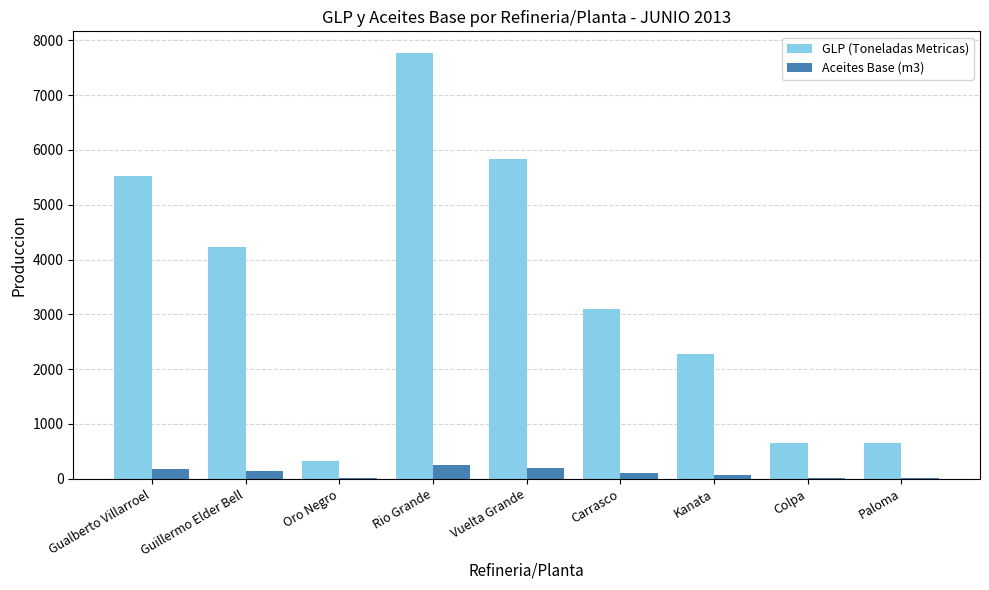

How many values in the Aceites Base (m3) series exceed 103?

5